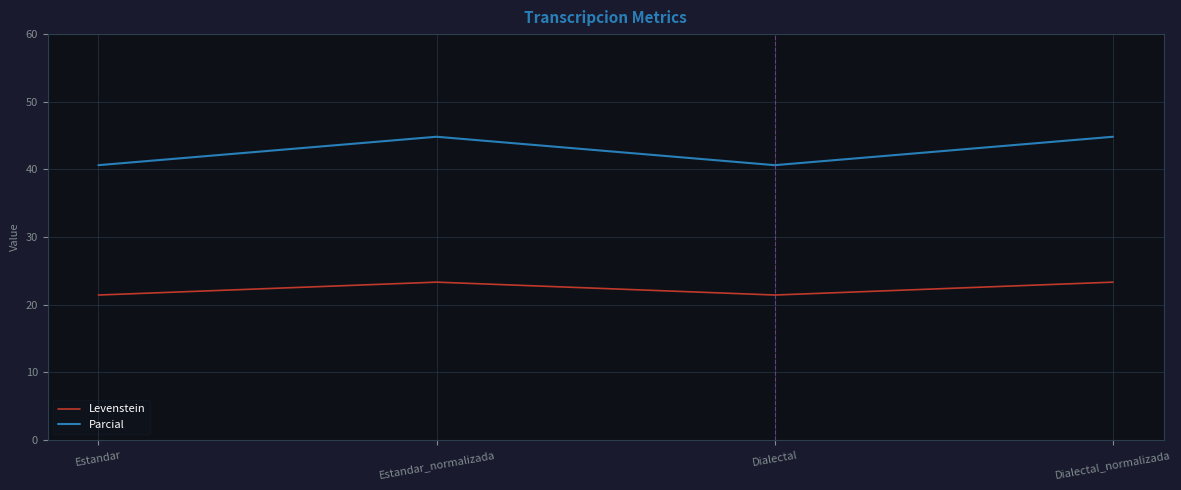

What is the sum of all Parcial values?

170.9